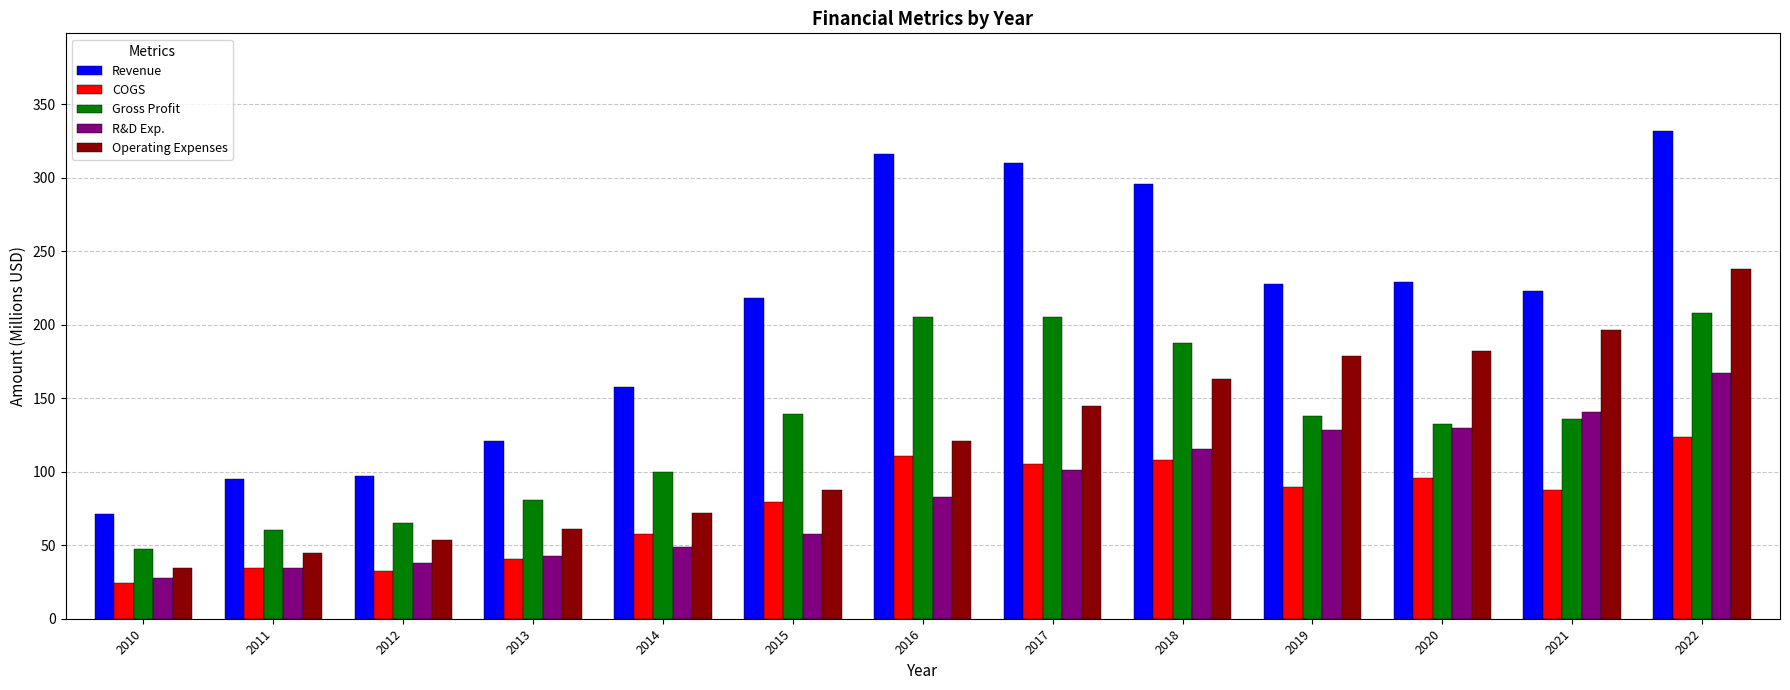

What is the approximate value of Operating Expenses at 2012?

53.5